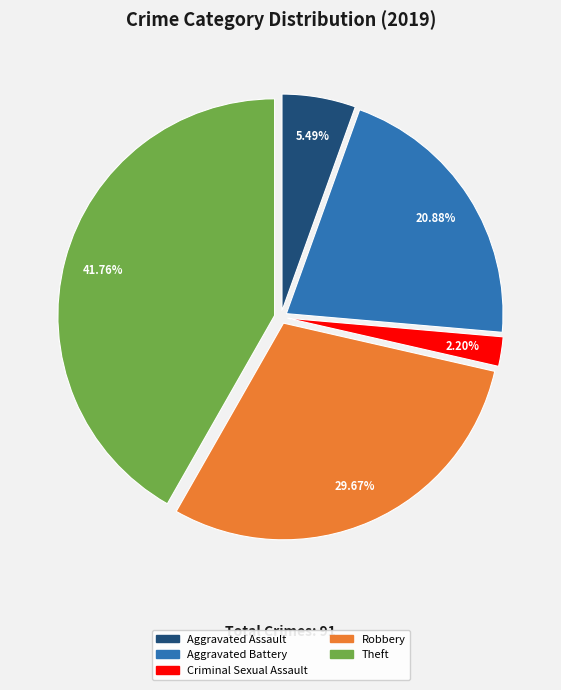

Does any single category account for the majority?

No